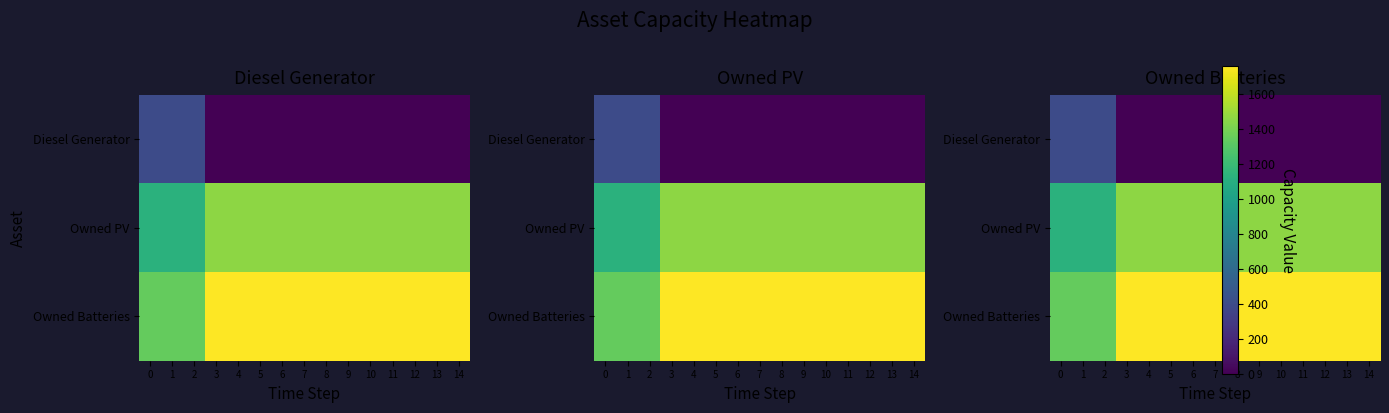

At which category is the sum across all series the highest?

3